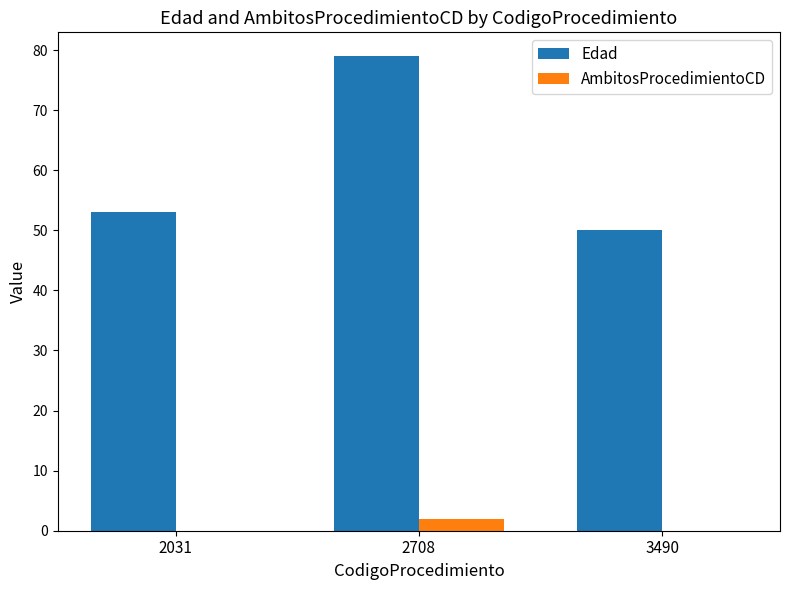

What is the sum of all AmbitosProcedimientoCD values?

2